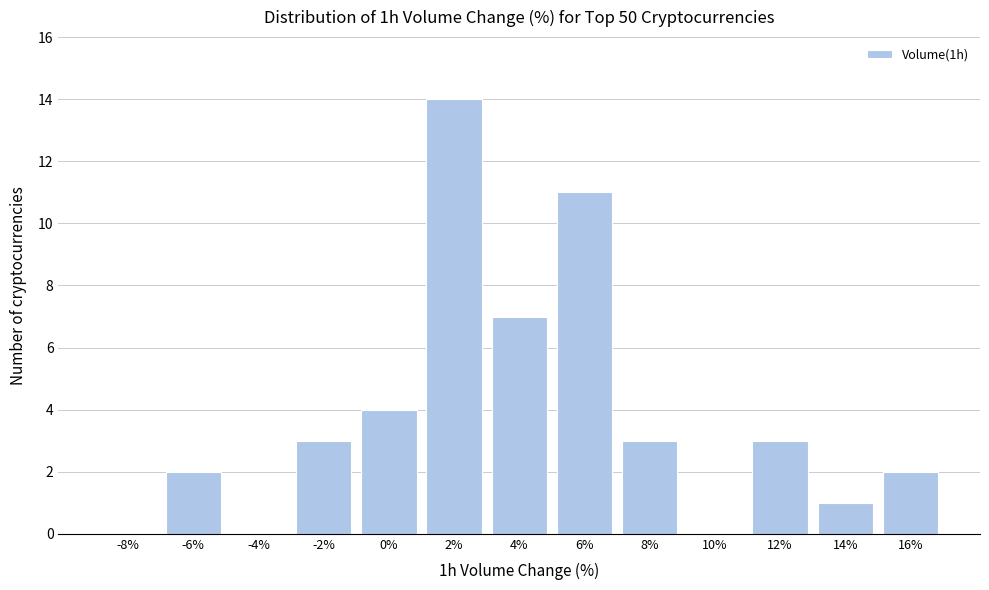

Reading left to right, transcribe all the data shown in this chart.

-8%=0	-6%=2	-4%=0	-2%=3	0%=4	2%=14	4%=7	6%=11	8%=3	10%=0	12%=3	14%=1	16%=2